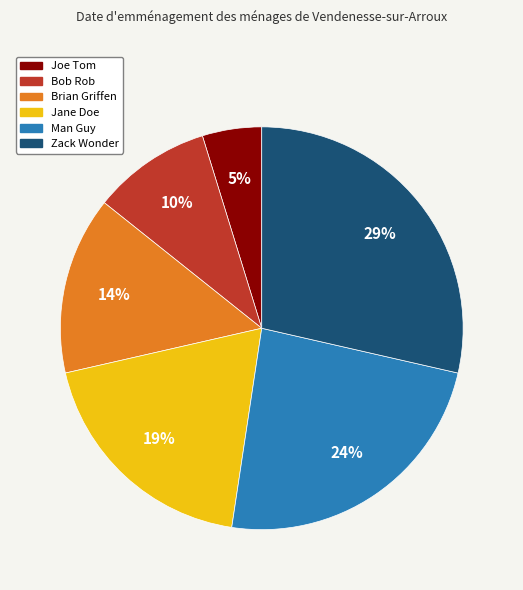

Which slice is the largest?

Zack Wonder